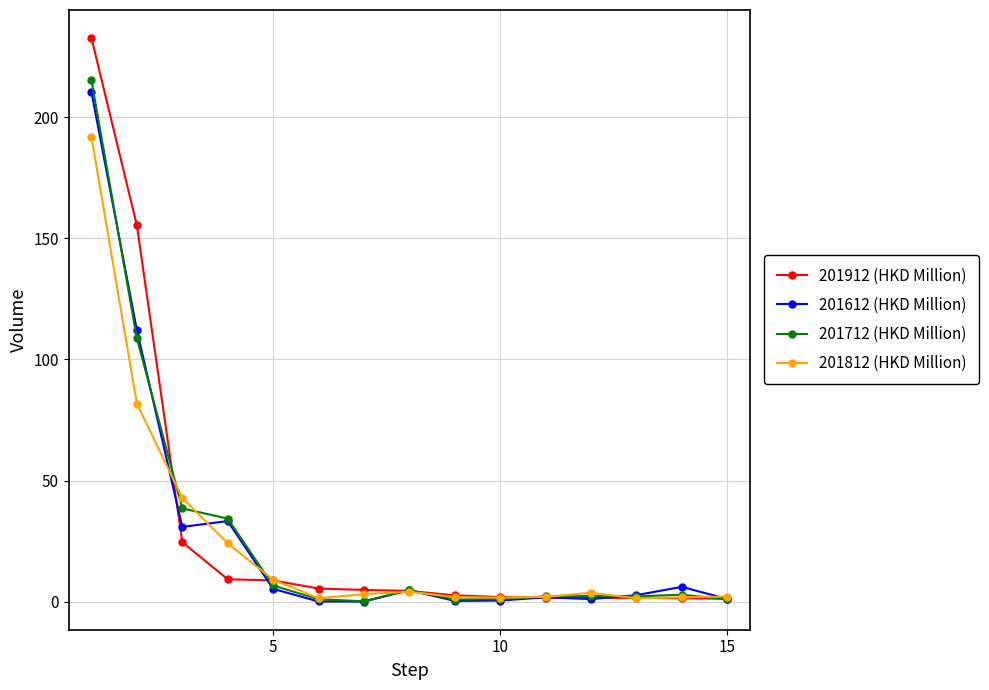

What is the value of the 201712 (HKD Million) point at the 14th from the left?

2.9